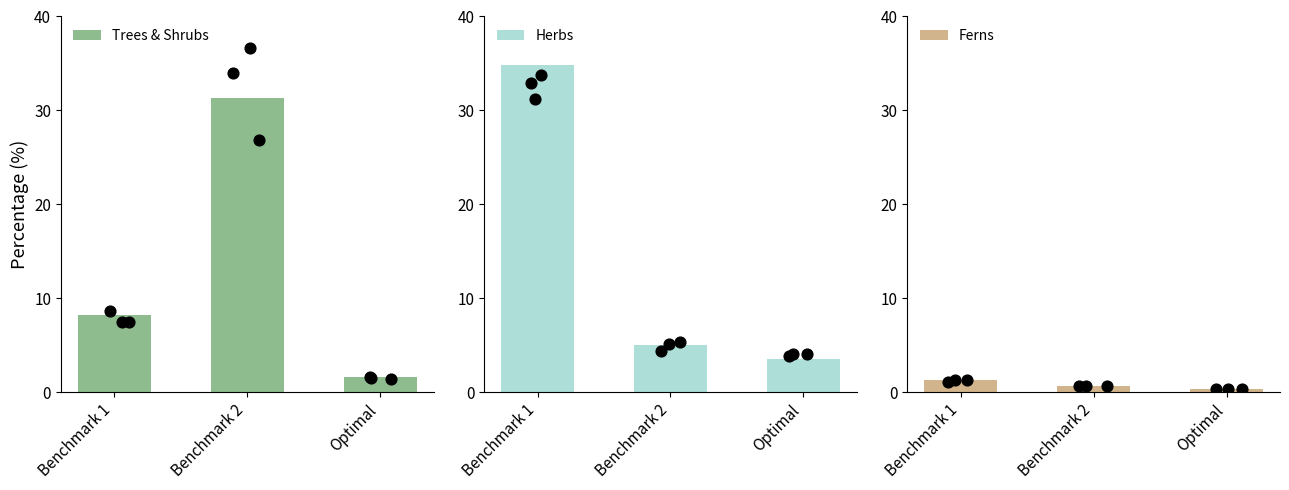

Is the value of Trees & Shrubs at Benchmark 2 greater than the value of Herbs at Benchmark 2?

Yes